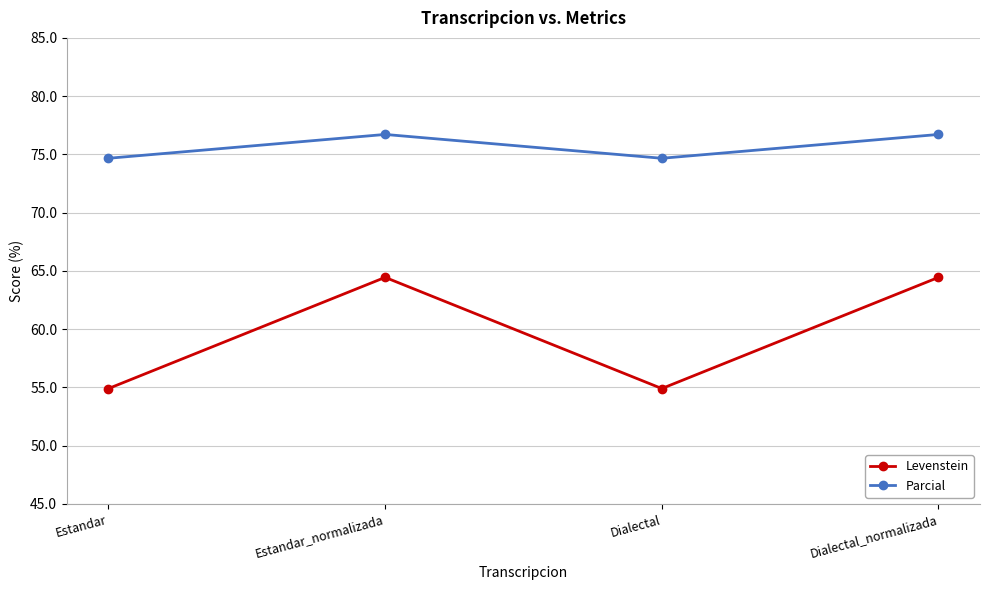

Reading left to right, extract all data points from this chart.

Levenstein: Estandar=54.9	Estandar_normalizada=64.4	Dialectal=54.9	Dialectal_normalizada=64.4
Parcial: Estandar=74.7	Estandar_normalizada=76.7	Dialectal=74.7	Dialectal_normalizada=76.7